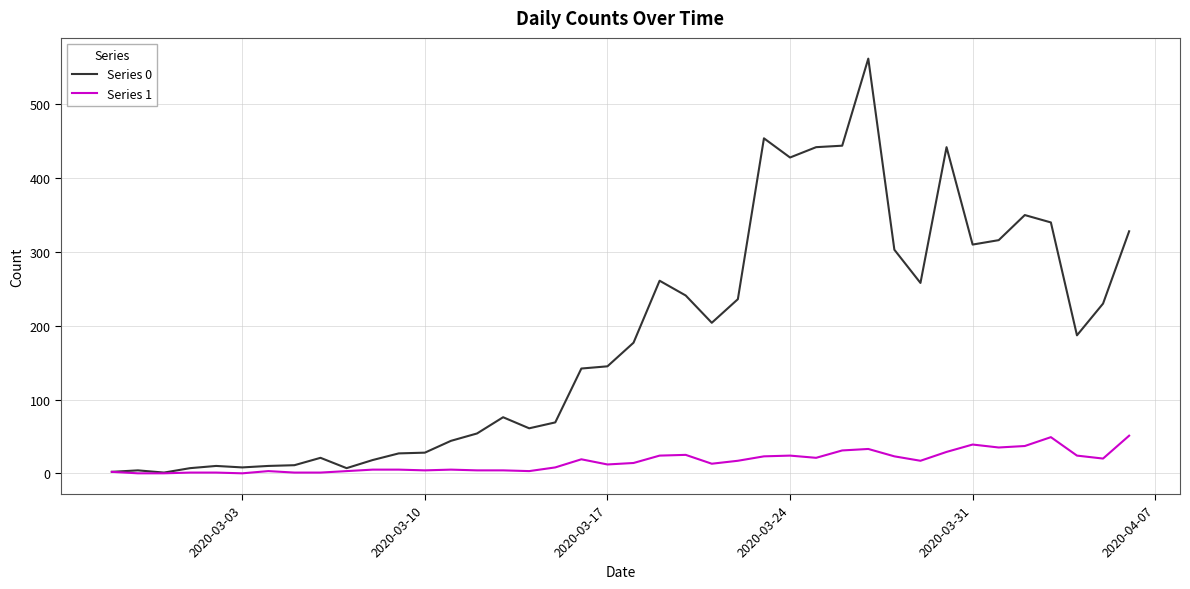

List the series in order of their overall mean, lowest first.

Series 1, Series 0